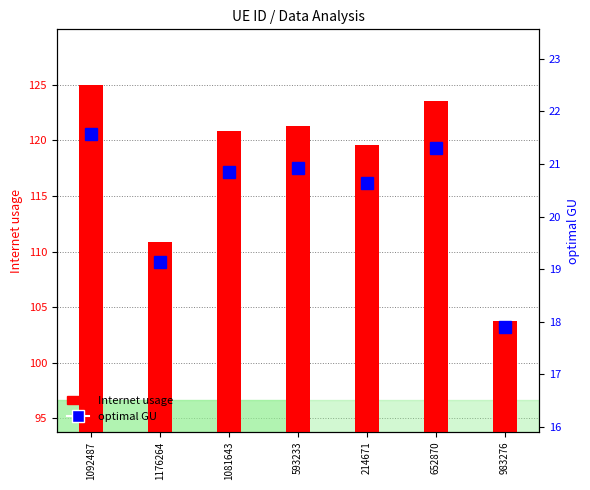

Reading right to left, extract all data points from this chart.

Internet usage: 103.8	123.5	119.6	121.3	120.9	110.9	125.0
optimal GU: 17.9	21.3	20.6	20.9	20.9	19.1	21.6